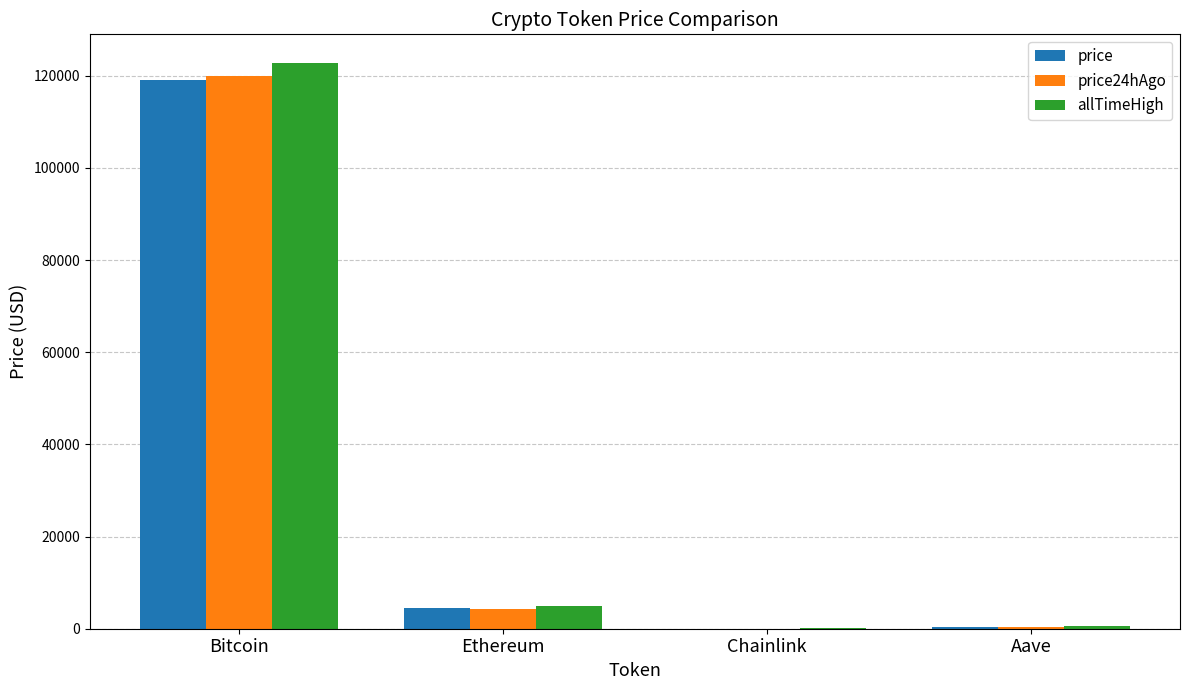

Which category has the highest value across all series?

Bitcoin